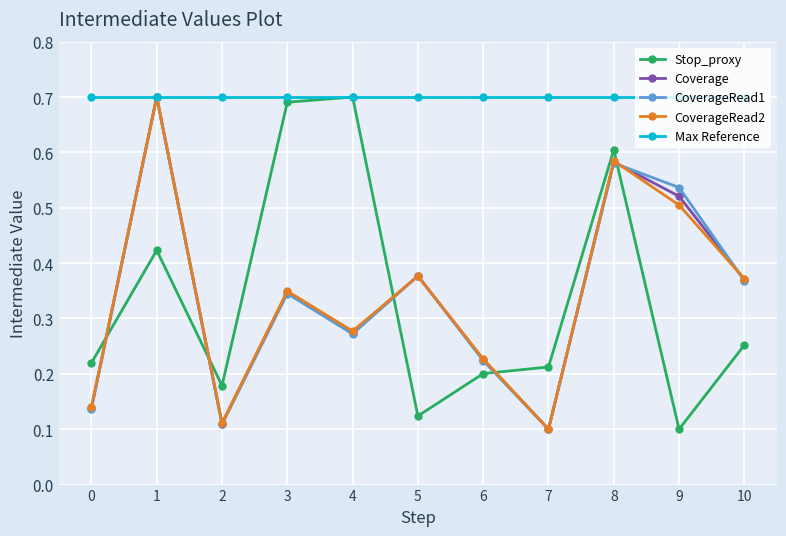

True or false: Stop_proxy has more than 0 points higher than both neighbors.

True